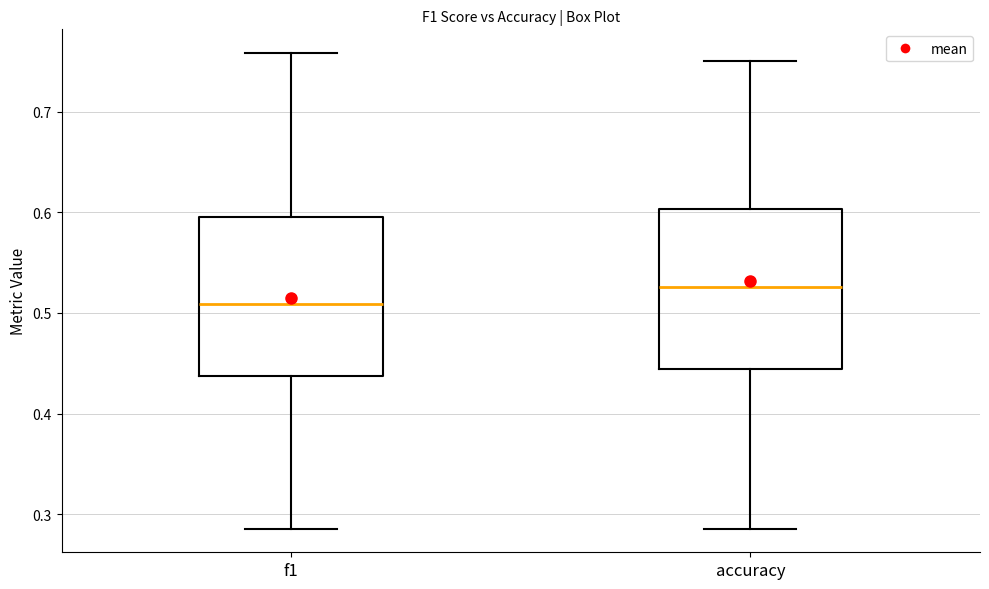

Where does the upper whisker of the box for f1 end on the y-axis? The values are not printed on the chart, so give them approximately, as read against the axis.

0.76